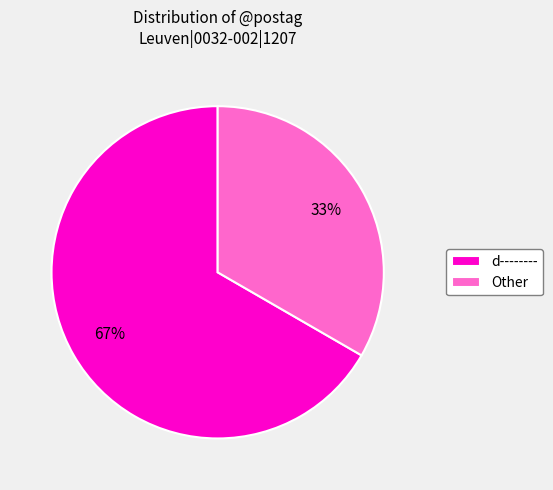

To the nearest percent, what is the average slice percentage?

50%